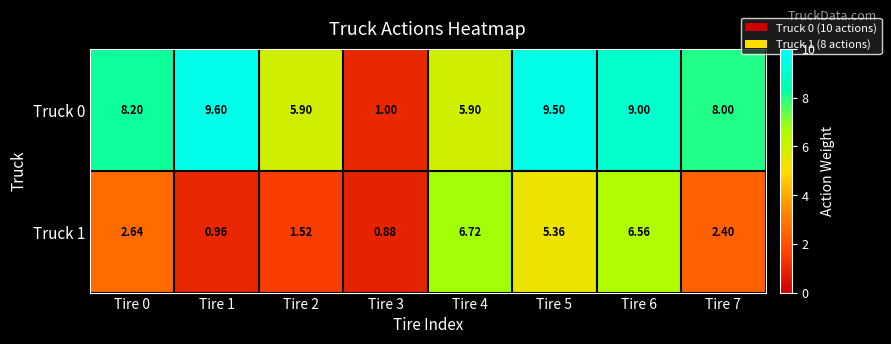

Is the value of Truck 0 at Tire 1 greater than the value of Truck 1 at Tire 2?

Yes